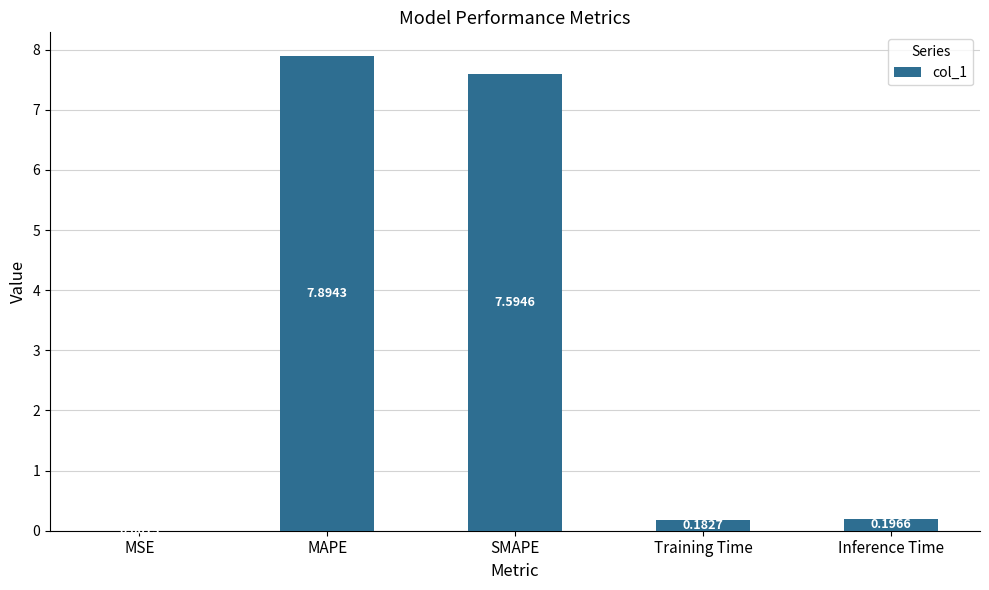

What is the sum of the values at Inference Time and Training Time?

0.4